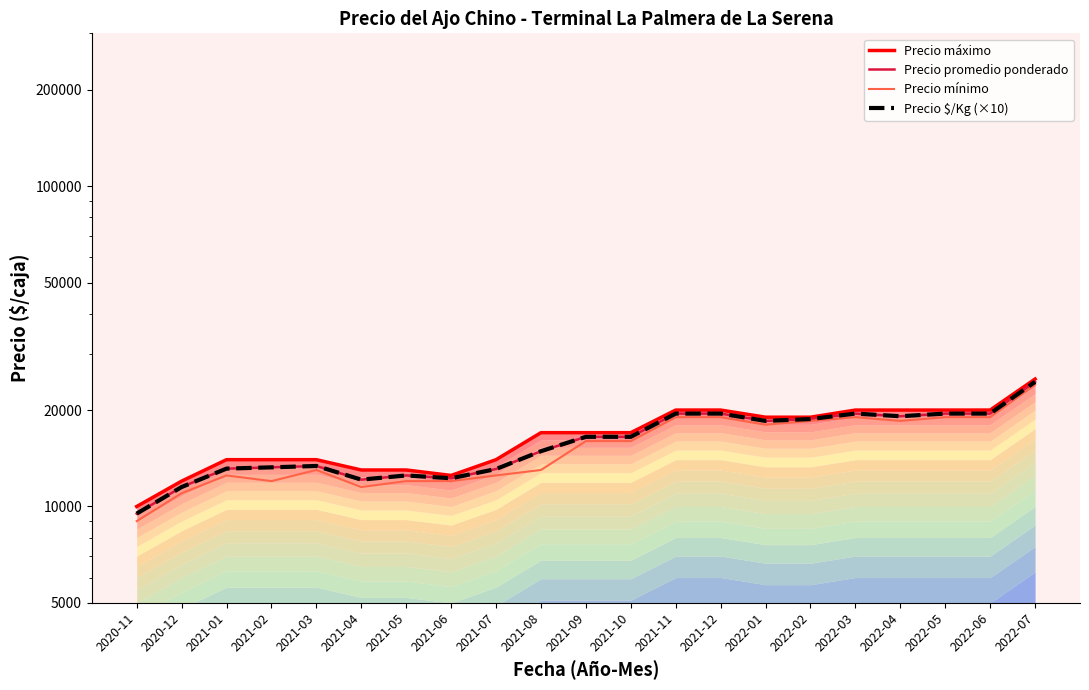

Is it true that Precio $/Kg (×10) equals 13380 at 2021-03?

True